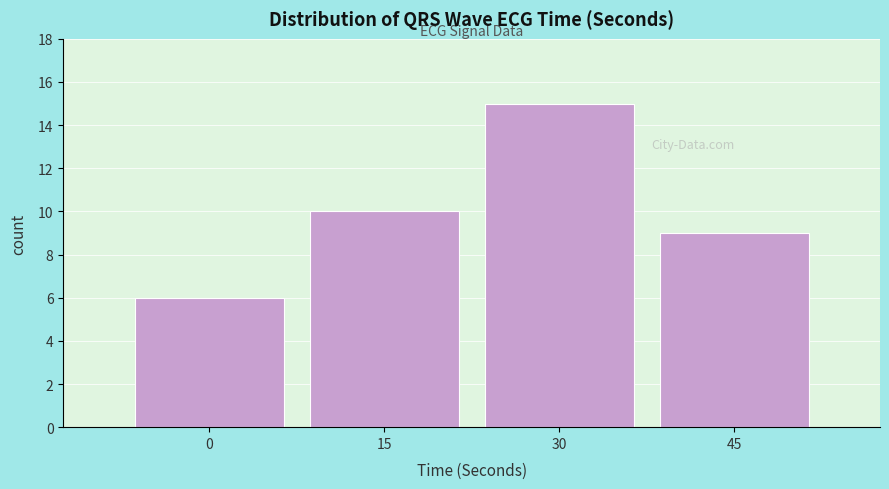

Reading left to right, transcribe all the data shown in this chart.

6	10	15	9